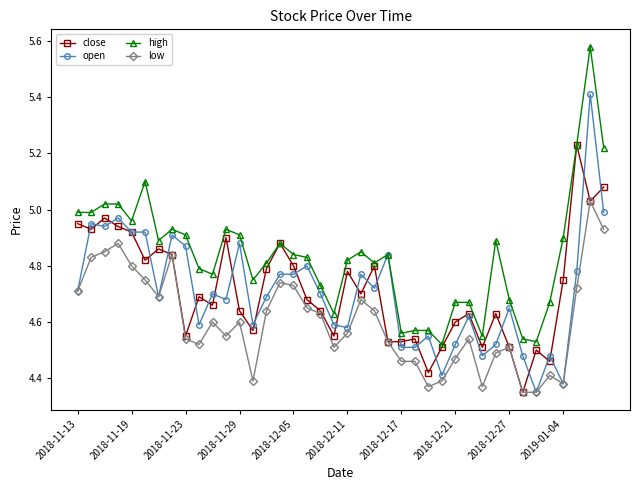

True or false: low has more than 2 points higher than both neighbors.

True